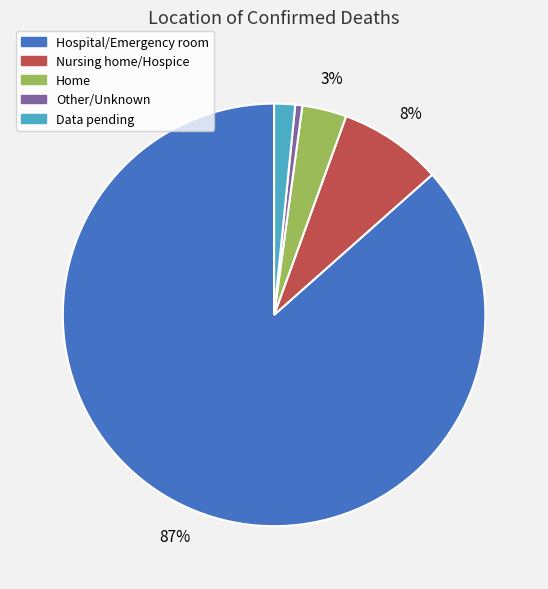

Is there a majority slice in this chart?

Yes